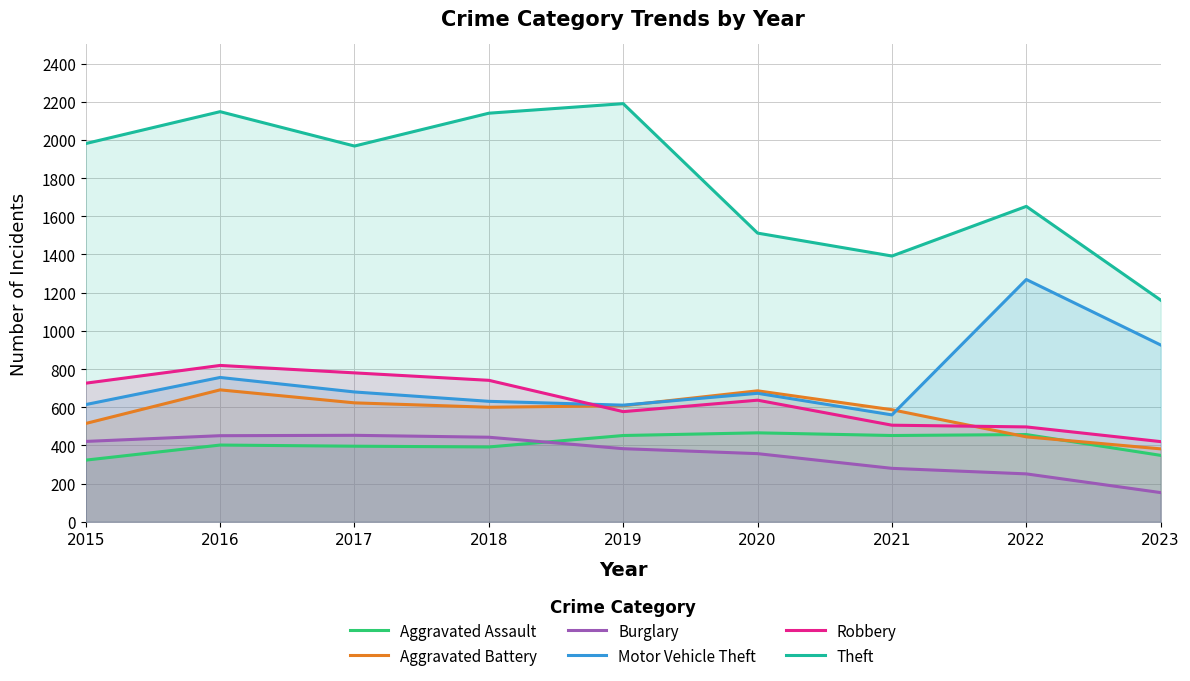

What value does the Aggravated Battery series have at 2016, to the nearest 50?

700